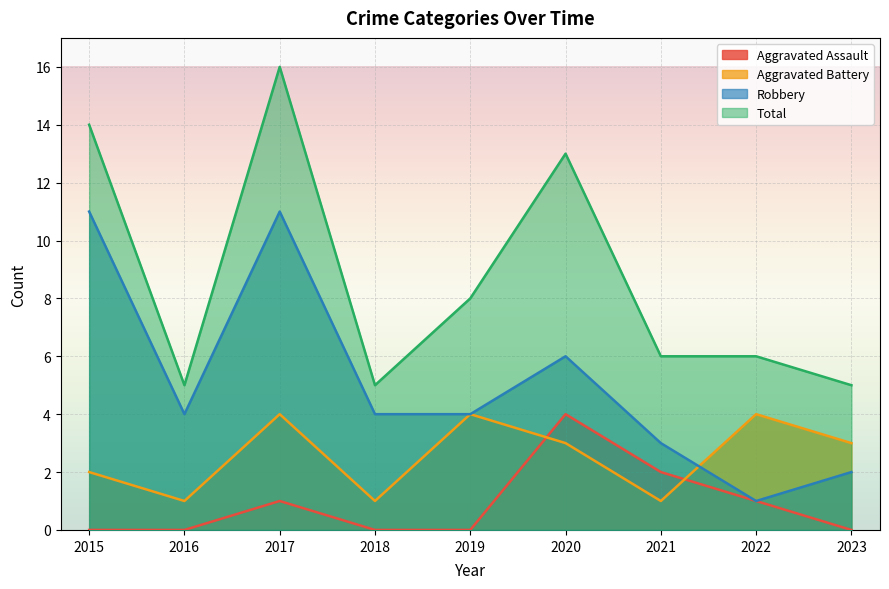

What is the difference between the maximum and minimum values in the Robbery series?

10